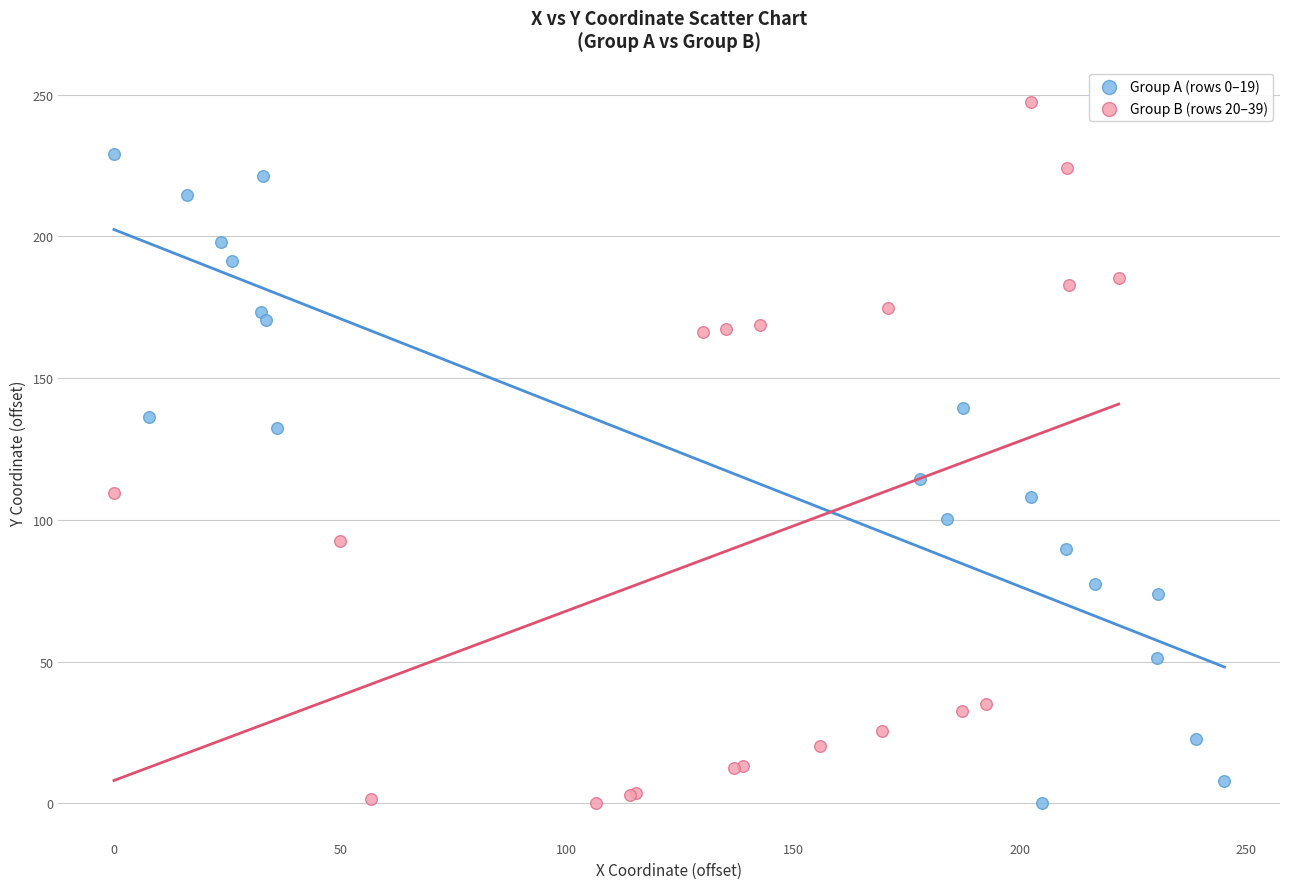

Which series has the largest Y range (max minus min)?

Group B (rows 20–39)